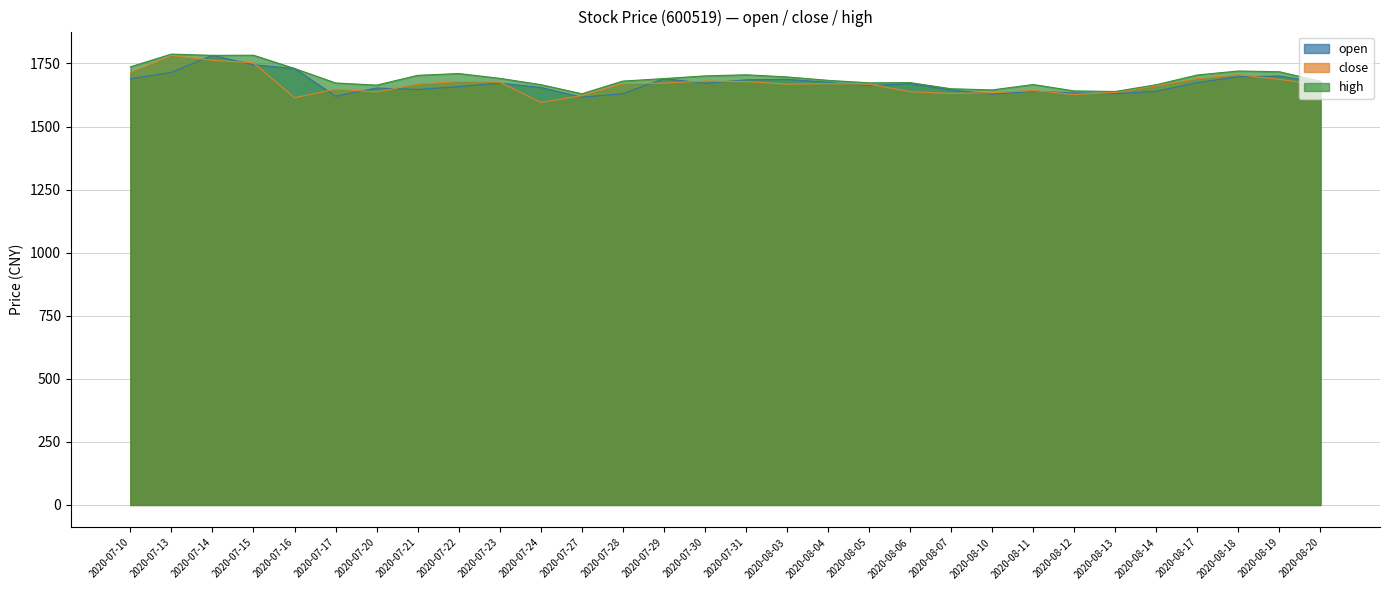

Reading left to right, transcribe all the data shown in this chart.

open: 1689.0	1714.7	1782.0	1744.9	1729.9	1620.0	1652.5	1646.6	1658.0	1672.0	1654.8	1616.0	1630.0	1690.0	1671.2	1685.0	1686.9	1675.0	1662.1	1670.0	1644.8	1628.0	1640.0	1633.0	1630.0	1639.9	1674.0	1697.4	1700.0	1674.0
close: 1713.8	1782.0	1762.0	1752.5	1614.0	1648.0	1637.0	1668.0	1678.1	1676.0	1595.3	1622.5	1670.0	1672.0	1680.0	1678.2	1668.0	1670.0	1668.0	1638.0	1631.0	1634.0	1642.5	1627.0	1635.0	1661.0	1690.0	1705.0	1687.0	1664.0
high: 1736.6	1787.0	1782.0	1782.6	1729.9	1672.6	1664.0	1702.8	1710.0	1691.0	1666.0	1629.8	1680.0	1690.0	1700.6	1705.0	1696.6	1683.0	1673.1	1674.0	1649.7	1645.0	1666.4	1641.0	1638.9	1665.7	1704.3	1720.0	1717.0	1679.0